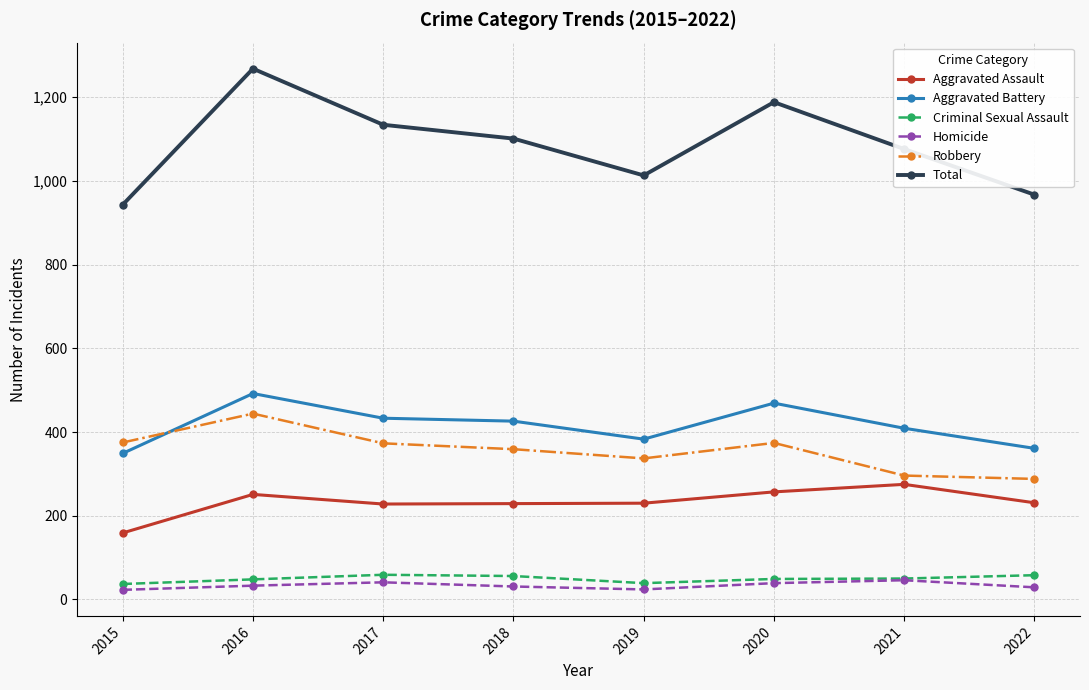

True or false: Criminal Sexual Assault has a value of 37 at 2015.

True